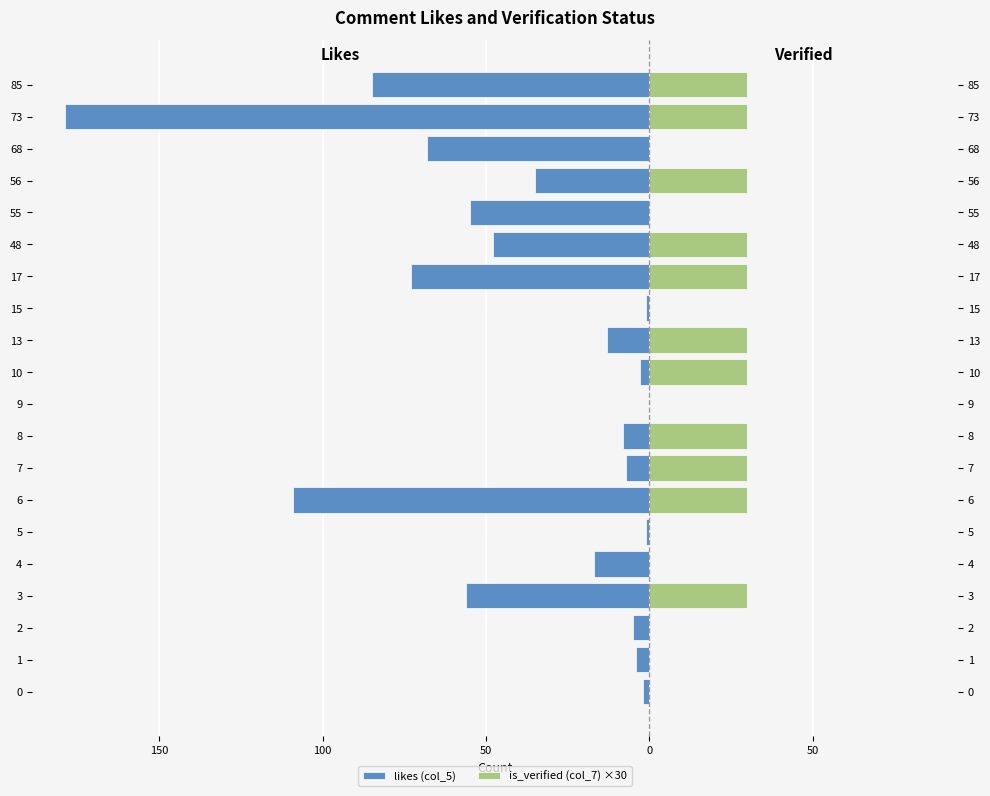

True or false: is_verified (col_7) ×30 has a value of 30 at 10.

True